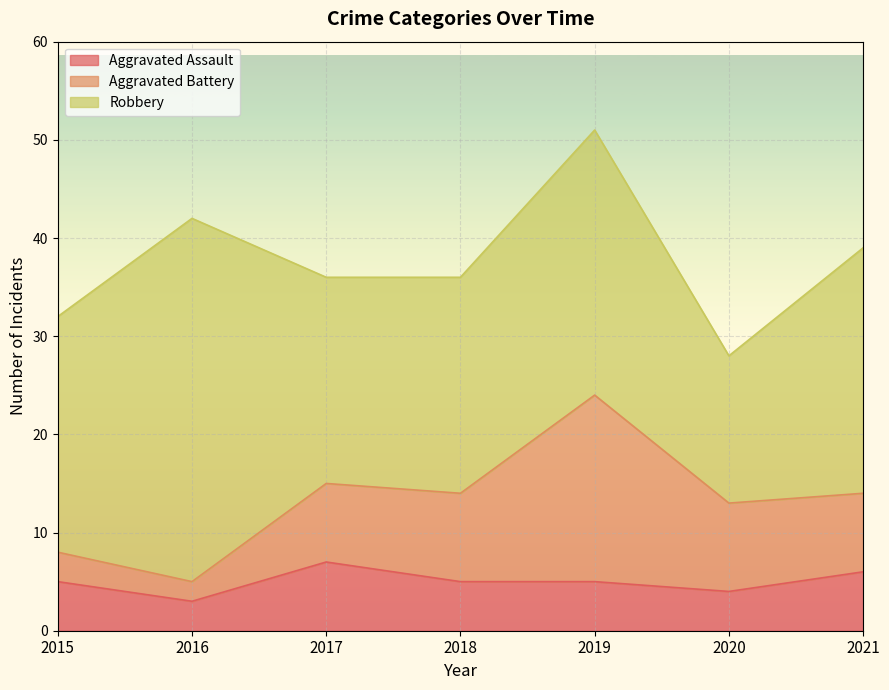

Does the chart display data point markers on the line(s)?

No